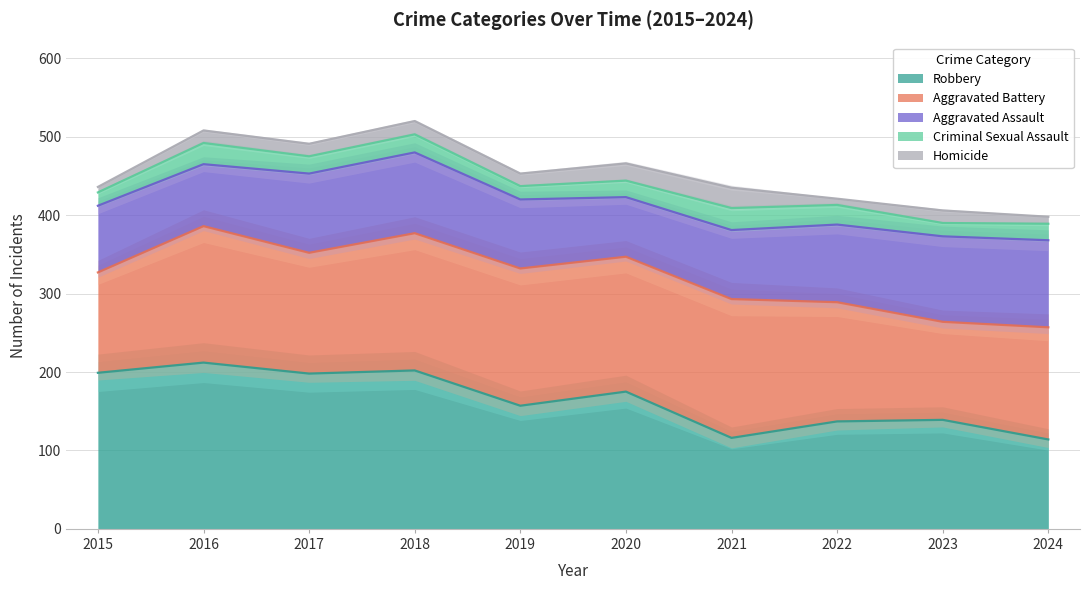

What is the difference between the maximum and minimum values in the Criminal Sexual Assault series?

11